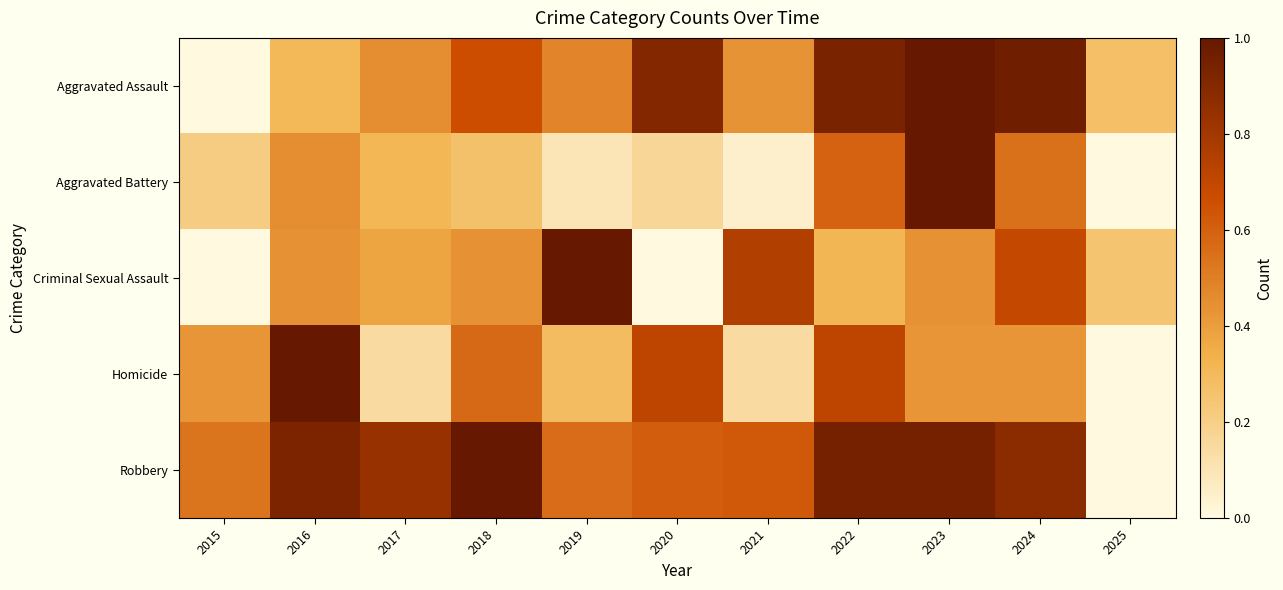

Reading left to right, extract all data points from this chart.

Aggravated Assault: 2015=0.0	2016=0.3	2017=0.5	2018=0.7	2019=0.5	2020=0.9	2021=0.4	2022=0.9	2023=1.0	2024=1.0	2025=0.3
Aggravated Battery: 2015=0.2	2016=0.5	2017=0.3	2018=0.3	2019=0.1	2020=0.2	2021=0.0	2022=0.6	2023=1.0	2024=0.5	2025=0.0
Criminal Sexual Assault: 2015=0.0	2016=0.4	2017=0.4	2018=0.4	2019=1.0	2020=0.0	2021=0.8	2022=0.3	2023=0.4	2024=0.7	2025=0.2
Homicide: 2015=0.4	2016=1.0	2017=0.1	2018=0.6	2019=0.3	2020=0.7	2021=0.1	2022=0.7	2023=0.4	2024=0.4	2025=0.0
Robbery: 2015=0.5	2016=0.9	2017=0.8	2018=1.0	2019=0.6	2020=0.6	2021=0.6	2022=0.9	2023=0.9	2024=0.9	2025=0.0